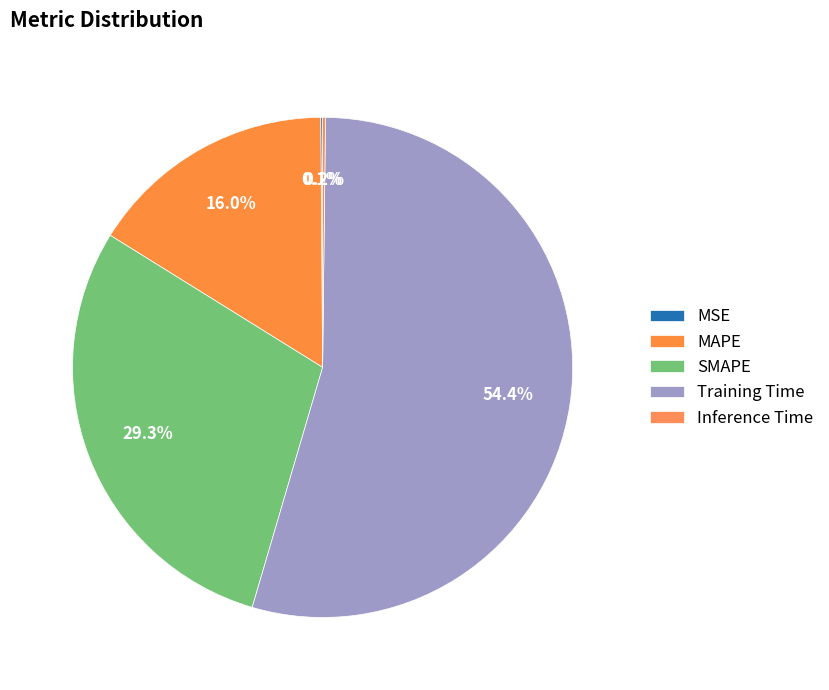

Combined, what portion of the pie is Inference Time and MSE?

0.3%